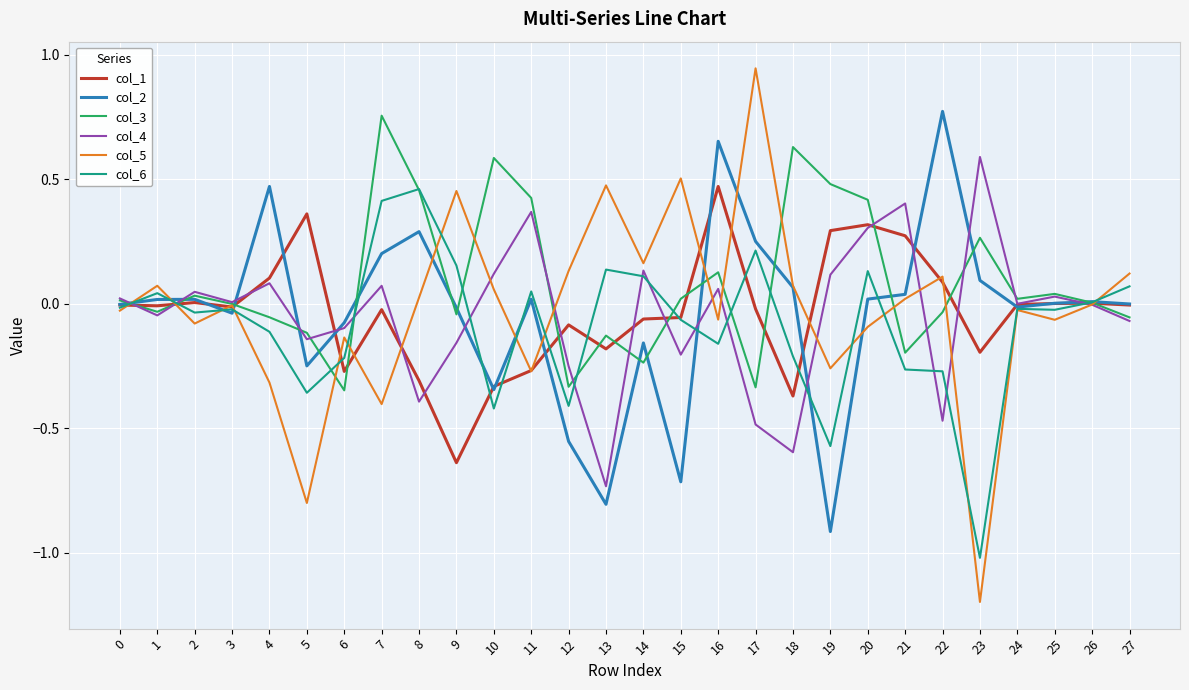

Which series has the widest spread of values?

col_5